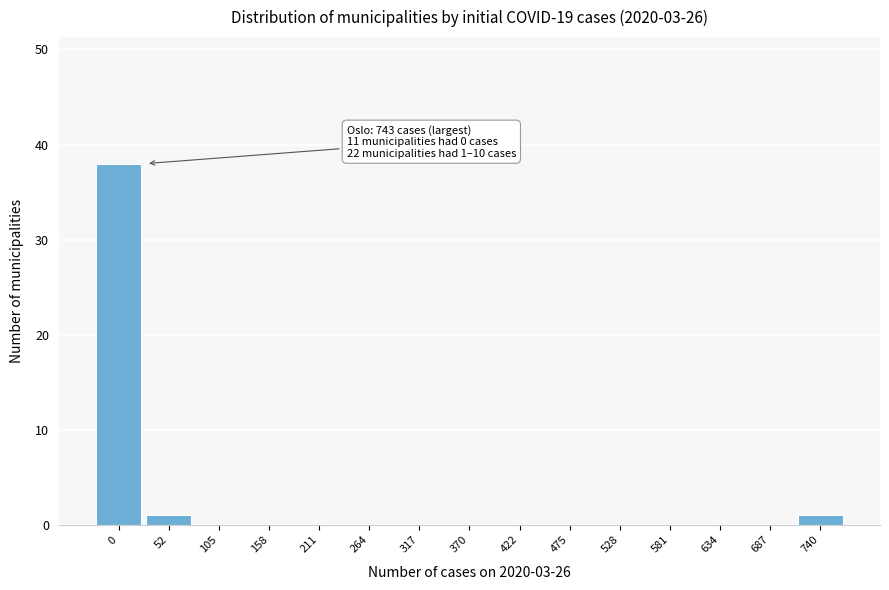

Reading right to left, transcribe all the data shown in this chart.

740=1	687=0	634=0	581=0	528=0	475=0	422=0	370=0	317=0	264=0	211=0	158=0	105=0	52=1	0=38